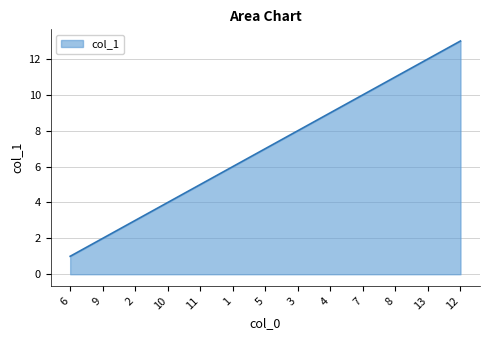

What is the difference between the second highest and second lowest values?

10